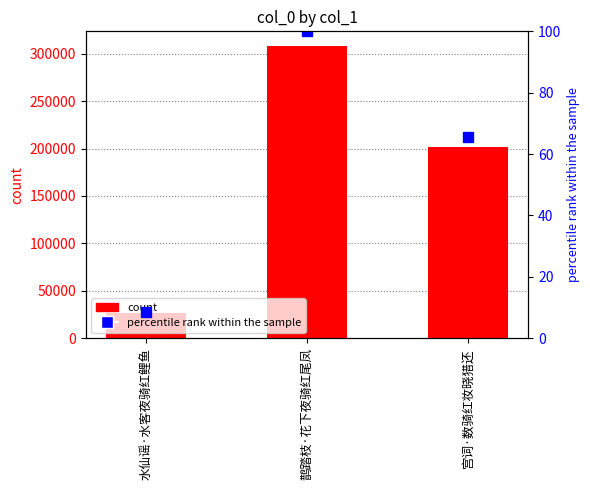

List the series in order of their overall mean, highest first.

col_0, percentile rank within the sample